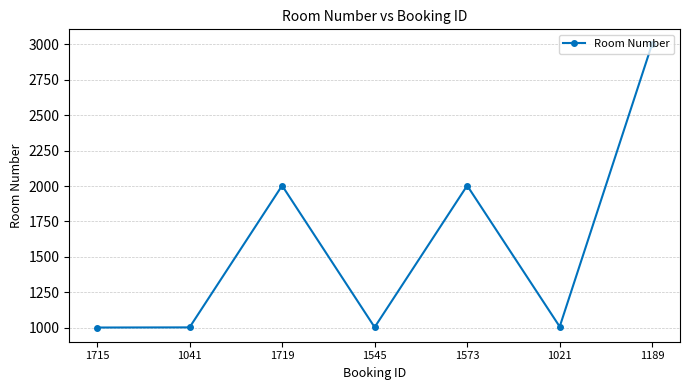

What position from the left is 1719?

3